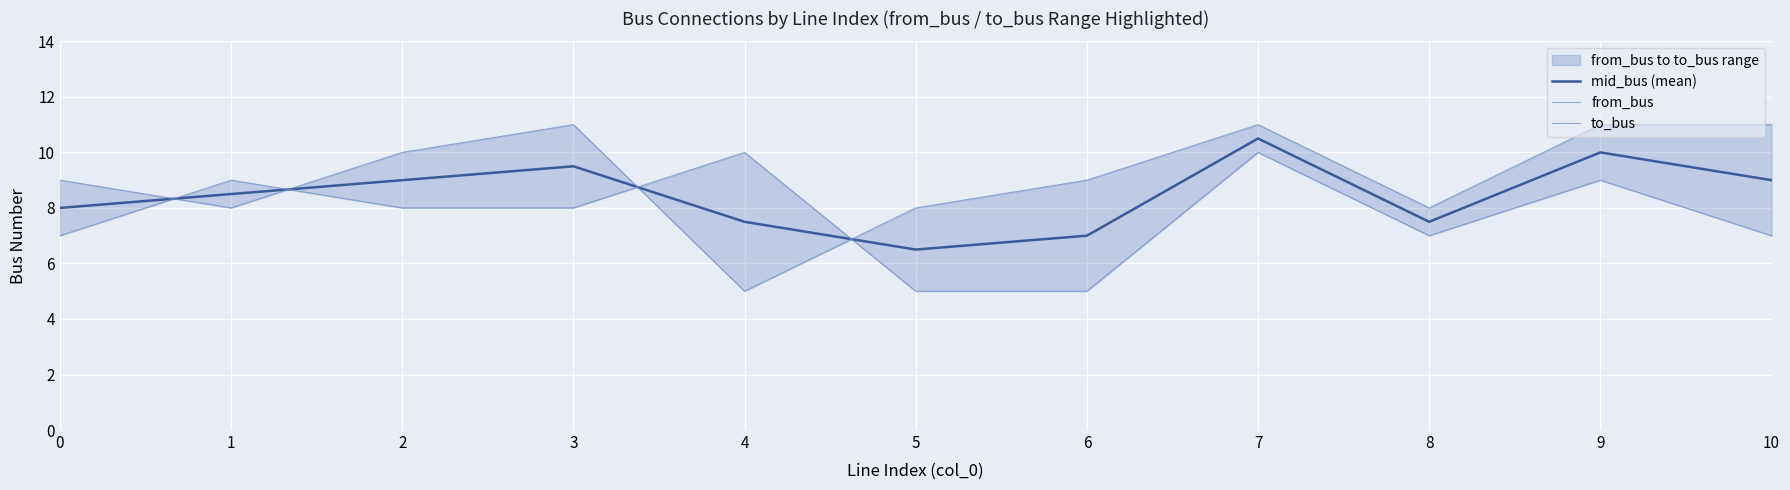

Reading left to right, what are all the values shown in this chart?

mid_bus (mean): 8.0	8.5	9.0	9.5	7.5	6.5	7.0	10.5	7.5	10.0	9.0
from_bus: 7.0	9.0	8.0	8.0	10.0	5.0	5.0	10.0	7.0	9.0	7.0
to_bus: 9.0	8.0	10.0	11.0	5.0	8.0	9.0	11.0	8.0	11.0	11.0